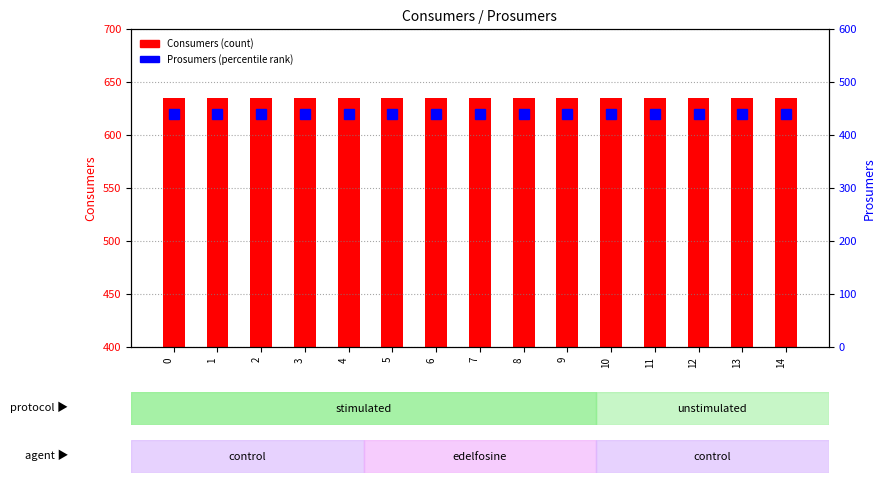

List the labels in order of Consumers value, largest first.

0, 1, 2, 3, 4, 5, 6, 7, 8, 9, 10, 11, 12, 13, 14